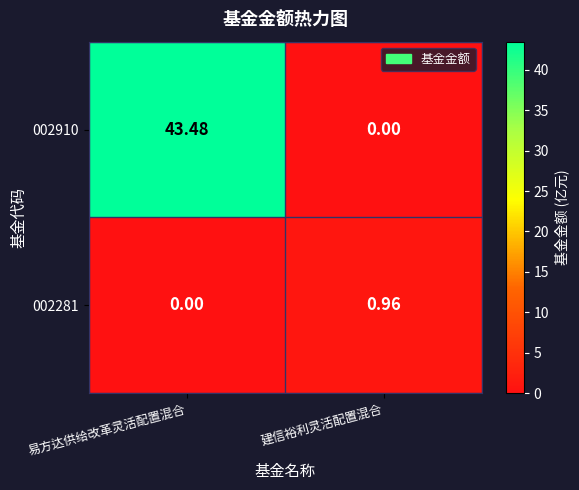

How many series are shown in this chart?

2